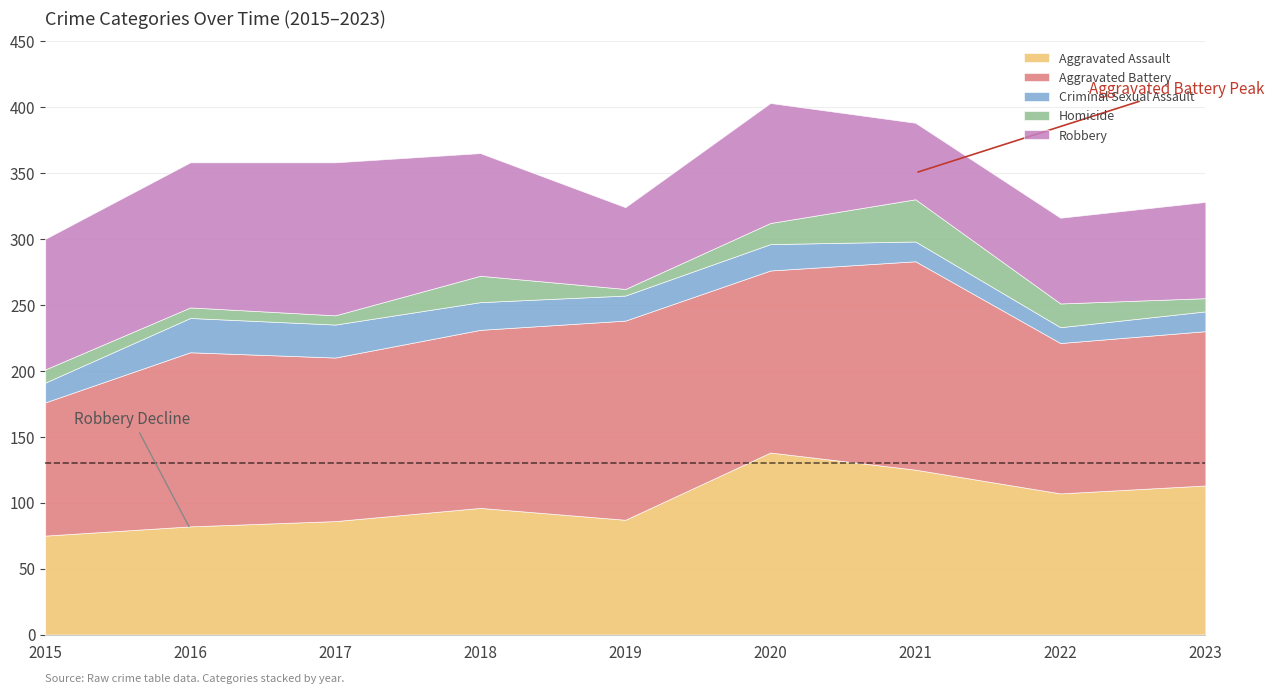

Reading left to right, list all the values displayed in this chart.

Aggravated Assault: 75	82	86	96	87	138	125	107	113
Aggravated Battery: 101	132	124	135	151	138	158	114	117
Criminal Sexual Assault: 15	26	25	21	19	20	15	12	15
Homicide: 10	8	7	20	5	16	32	18	10
Robbery: 99	110	116	93	62	91	58	65	73